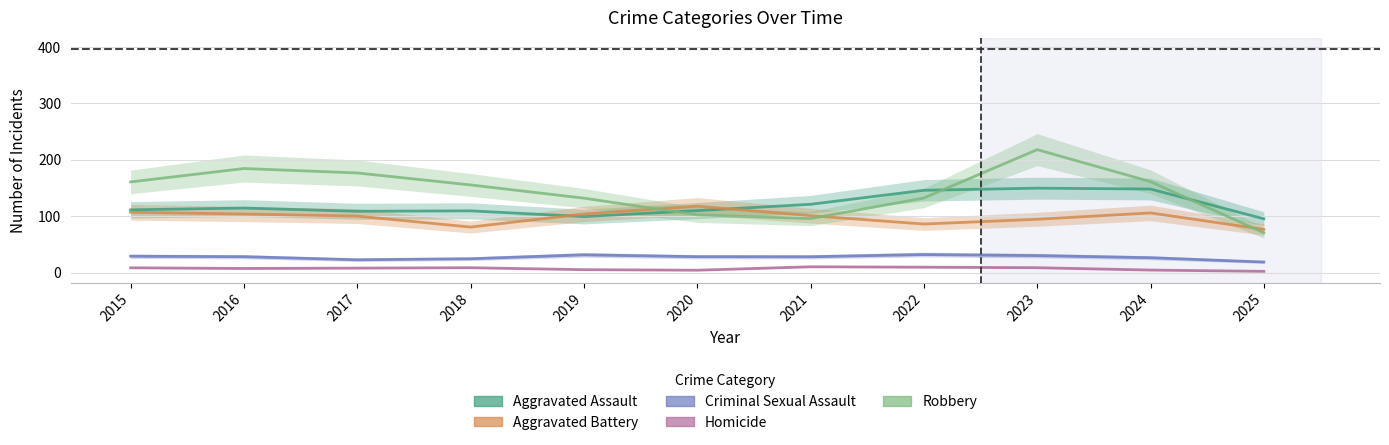

How many lines are shown in the chart?

5